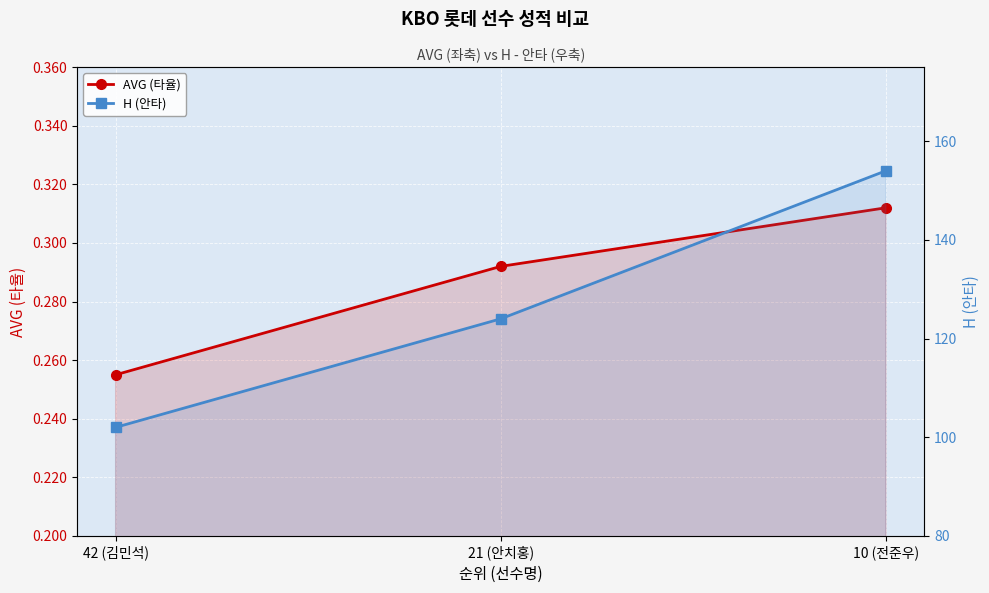

At how many categories does at least one series exceed 67?

3